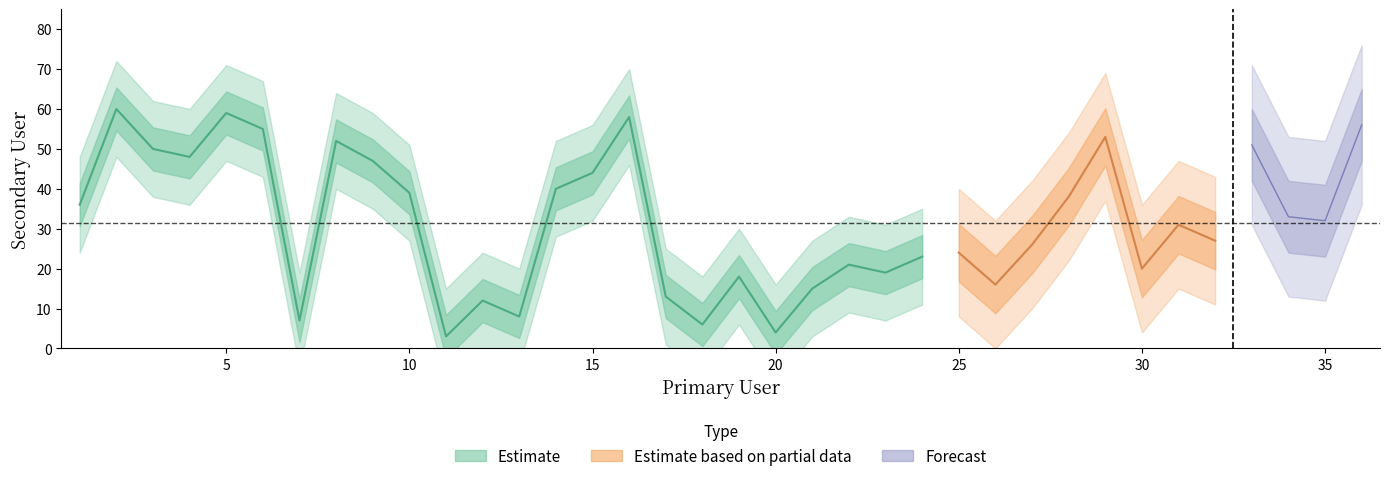

List the labels in order of value, smallest first.

11, 20, 18, 7, 13, 12, 17, 21, 26, 19, 23, 30, 22, 24, 25, 27, 32, 31, 35, 34, 1, 28, 10, 14, 15, 9, 4, 3, 33, 8, 29, 6, 36, 16, 5, 2